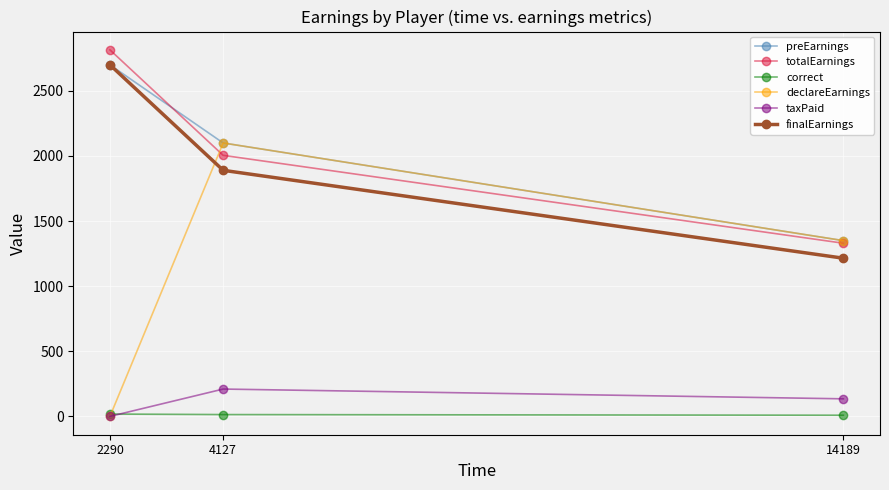

How many taxPaid values are between 0 and 210?

3